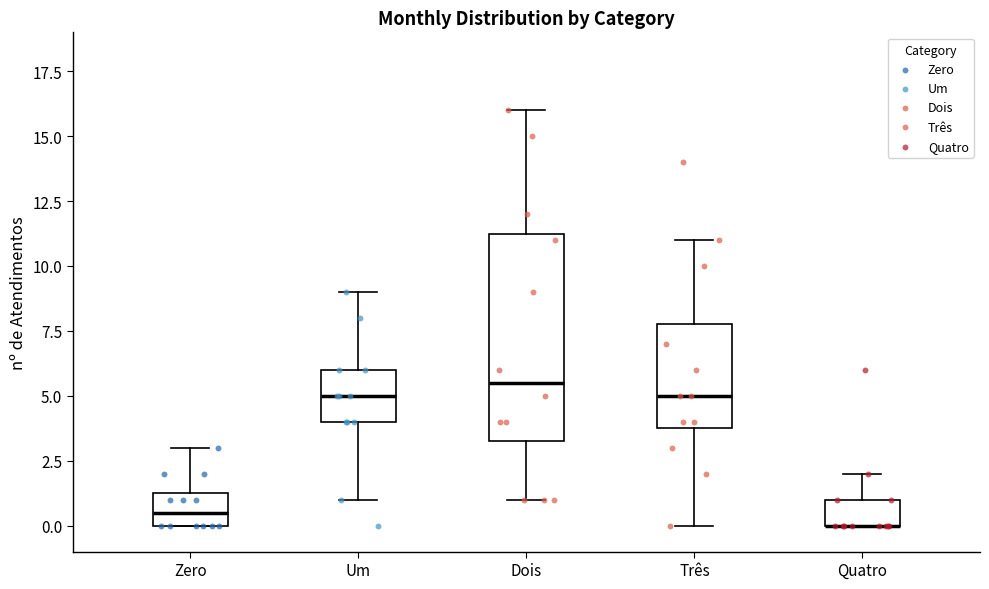

Reading left to right, read every box against the y-axis: the position of its median line, the range the box covers, and the ends of its whiskers. The values are not printed on the chart, so give them approximately, as read against the axis.

Zero: median 0.5, box 0.0 to 1.5, whiskers 0.0 to 3.0
Um: median 5.0, box 4.0 to 6.0, whiskers 1.0 to 9.0
Dois: median 5.5, box 3.5 to 11.5, whiskers 1.0 to 16.0
Três: median 5.0, box 4.0 to 8.0, whiskers 0.0 to 11.0
Quatro: median 0.0 (drawn on the box's lower edge), box 0.0 to 1.0, whiskers 0.0 to 2.0